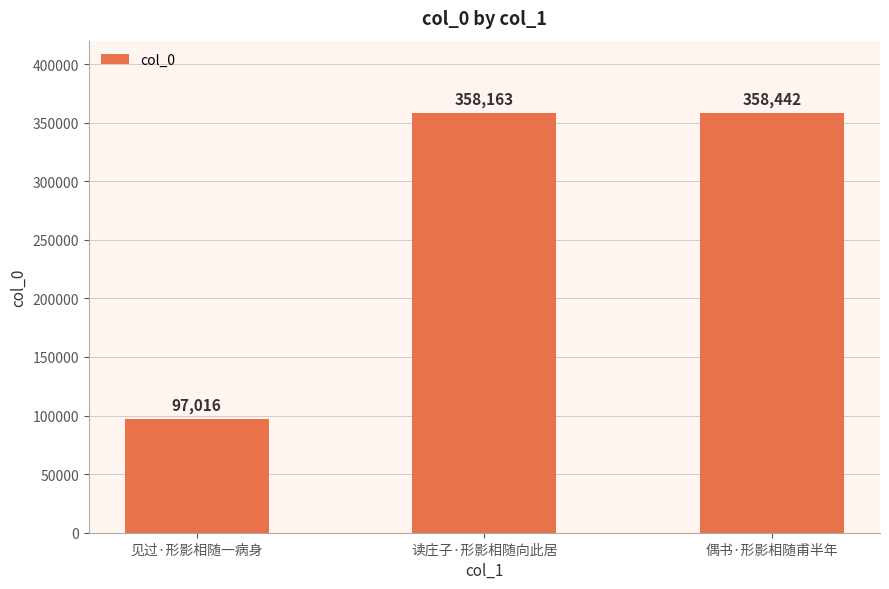

Reading right to left, what are all the values shown in this chart?

358442	358163	97016